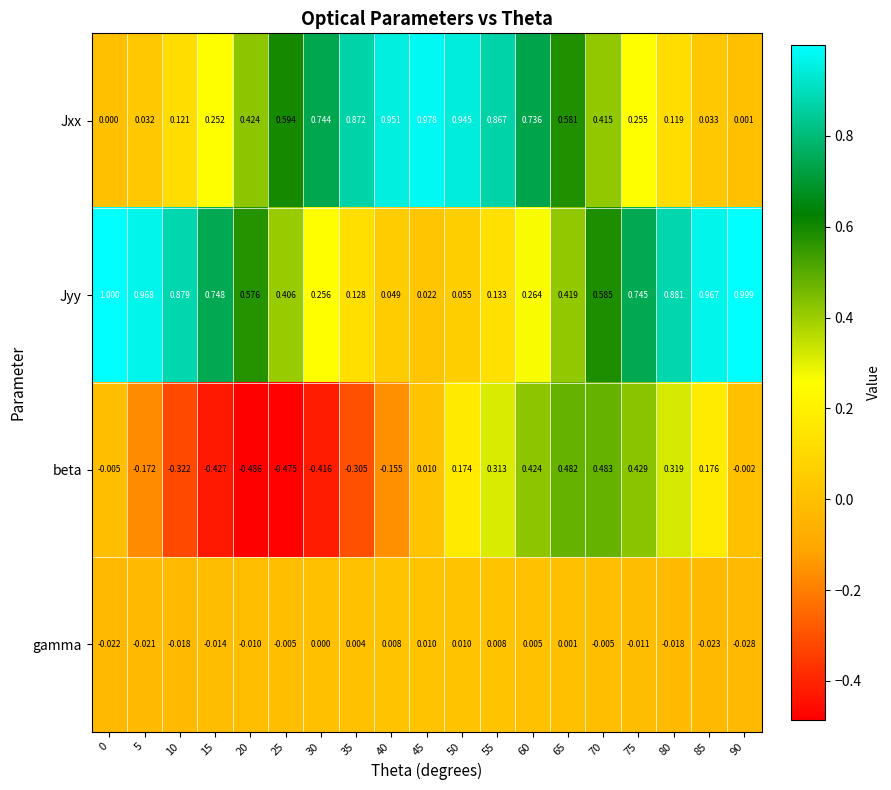

Between 0 and 5, which series saw the biggest shift?

beta